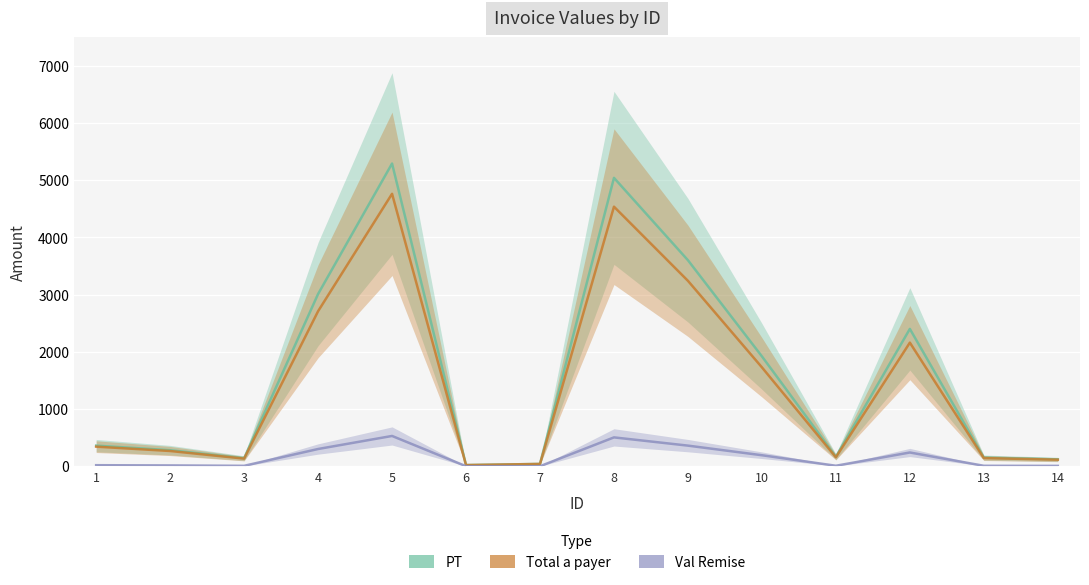

True or false: PT and Total a payer intersect in this chart.

False